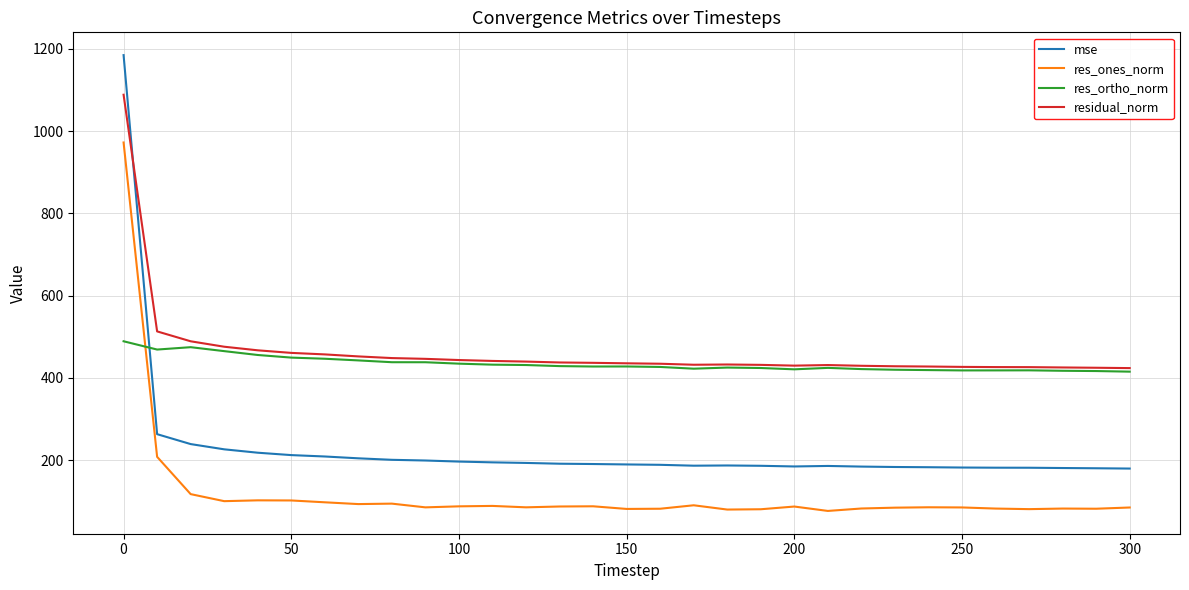

Which series has the largest total across all categories?

residual_norm